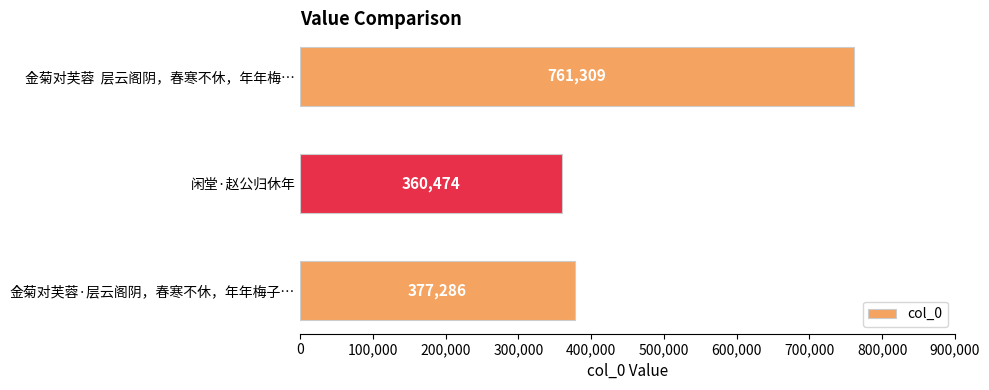

Reading top to bottom, what are all the values shown in this chart?

761309	360474	377286